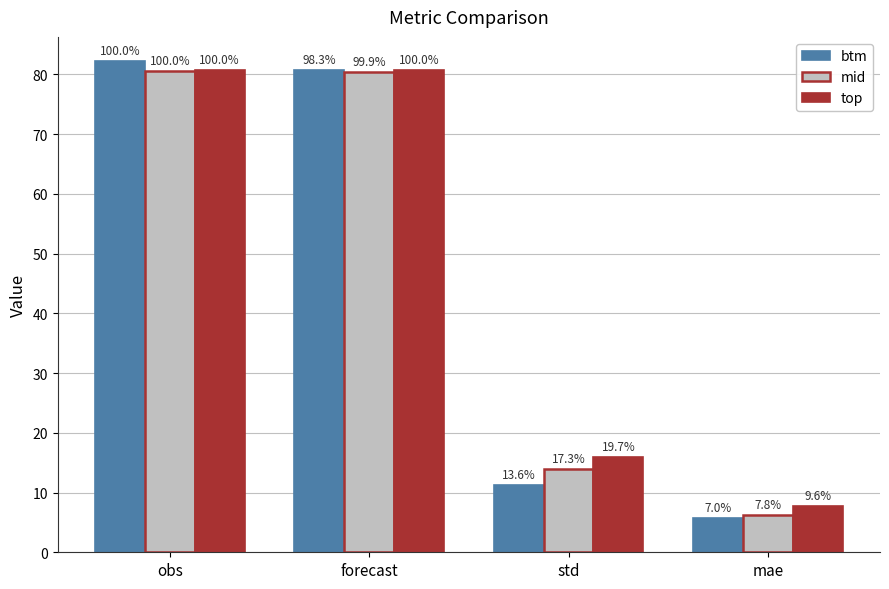

What are all the series names shown in the legend?

btm, mid, top